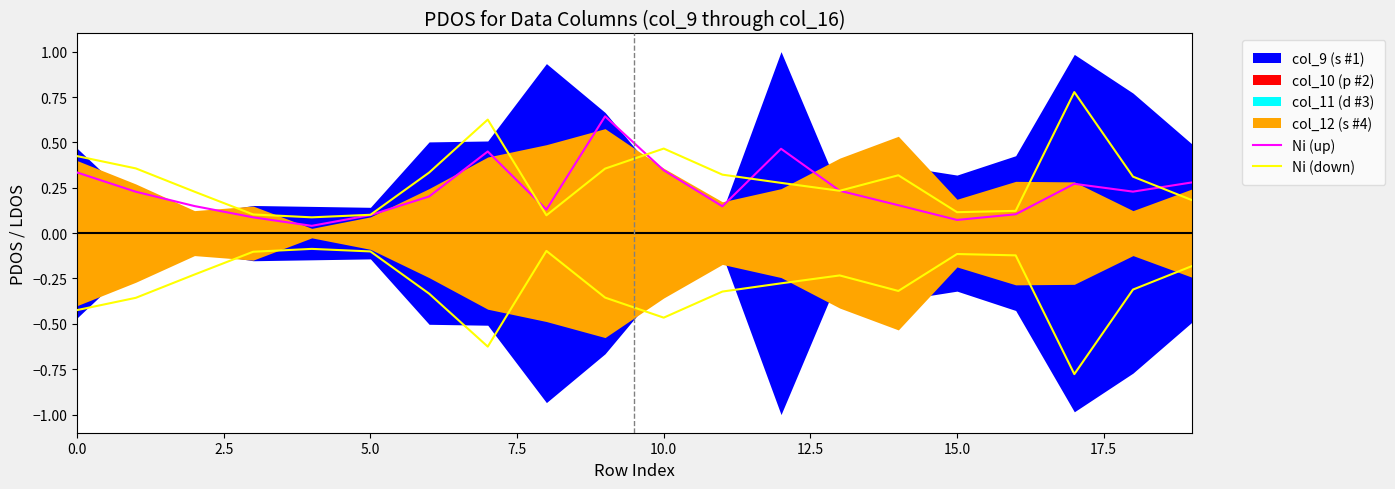

How many categories are shown in the chart?

20